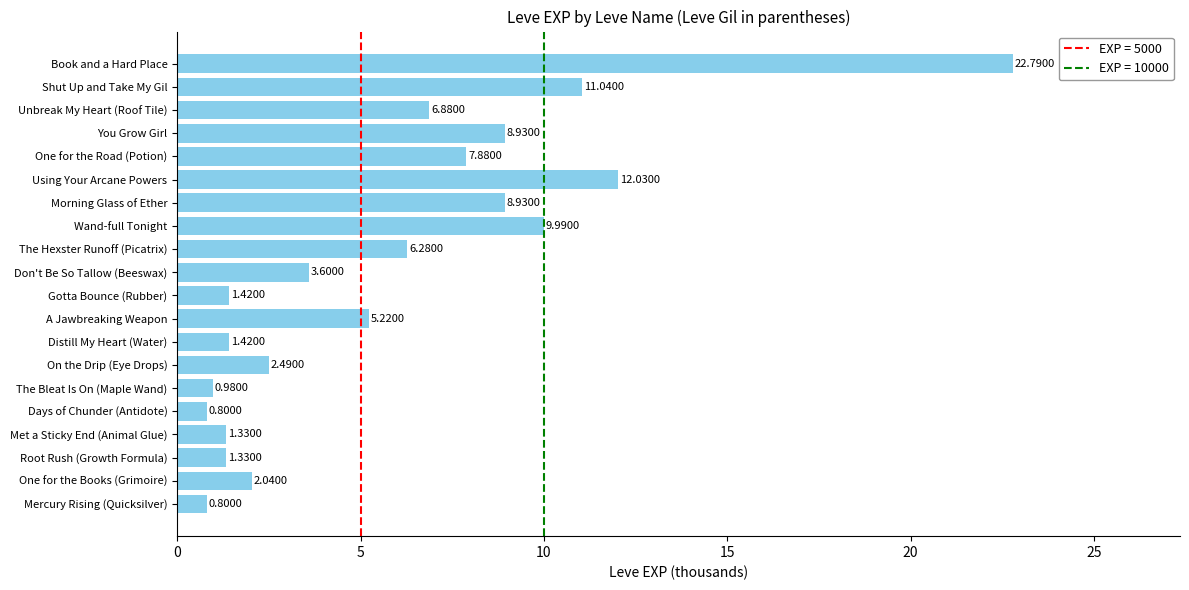

What is the sum of all values?

116.2